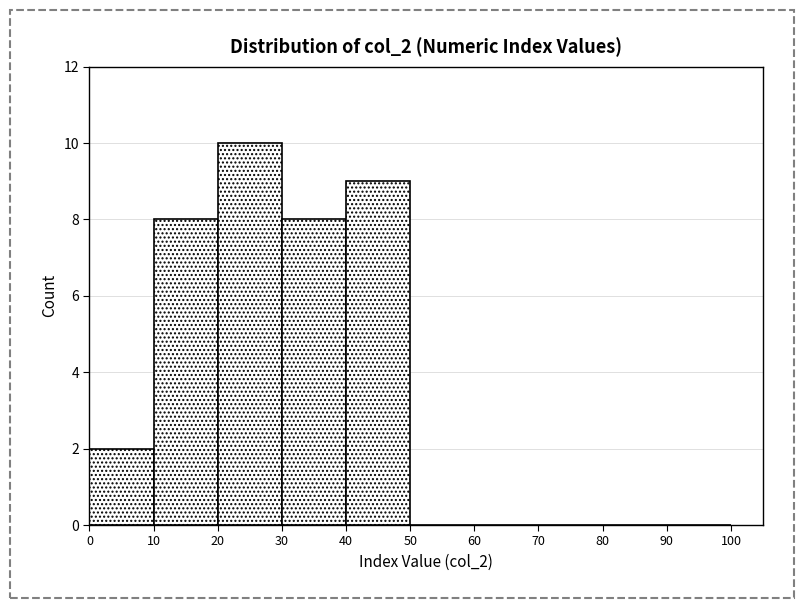

How tall is the bar that spans 10 to 20 on the x-axis? The values are not printed on the chart, so give them approximately, as read against the axis.

8